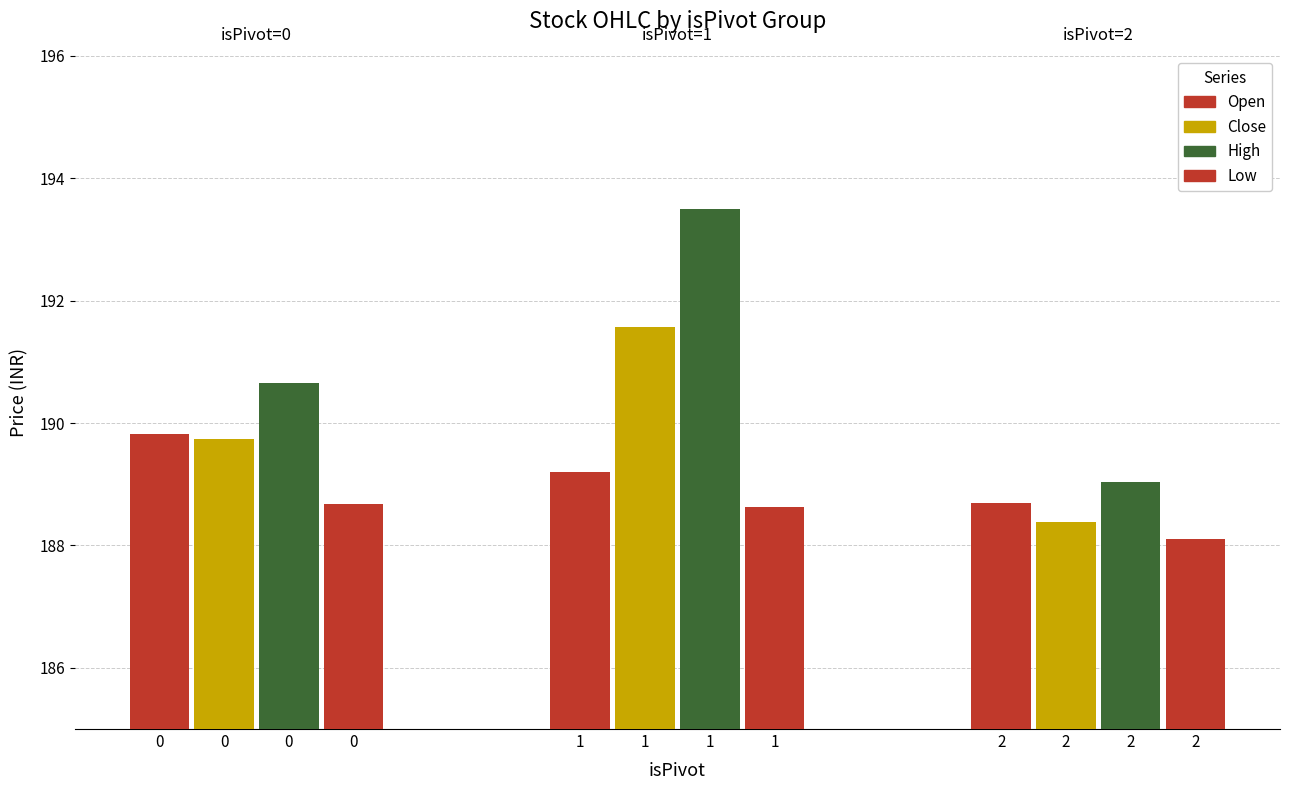

Does the chart contain any negative values?

No